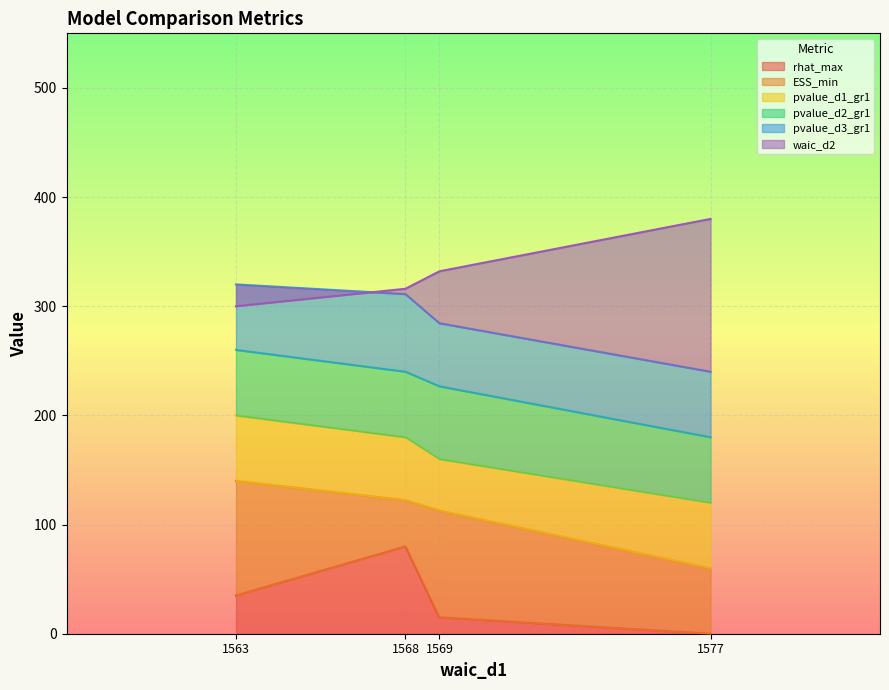

Which category has the highest value in the rhat_max series?

1568